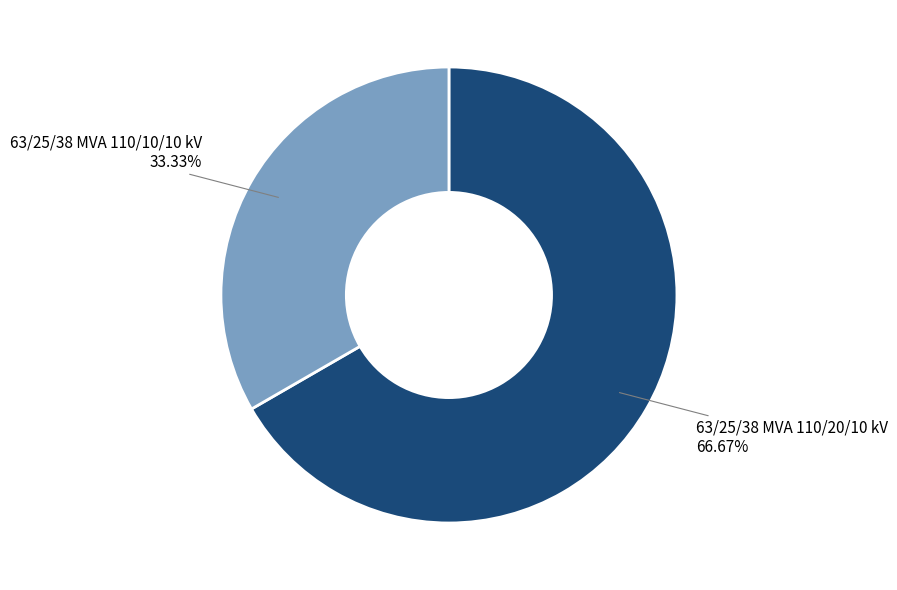

Which slice is the smallest?

63/25/38 MVA 110/10/10 kV